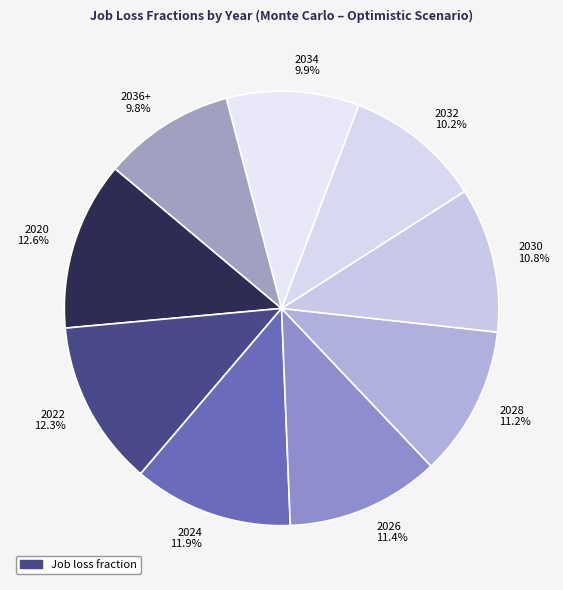

To the nearest percent, what portion does 2024 represent?

12%